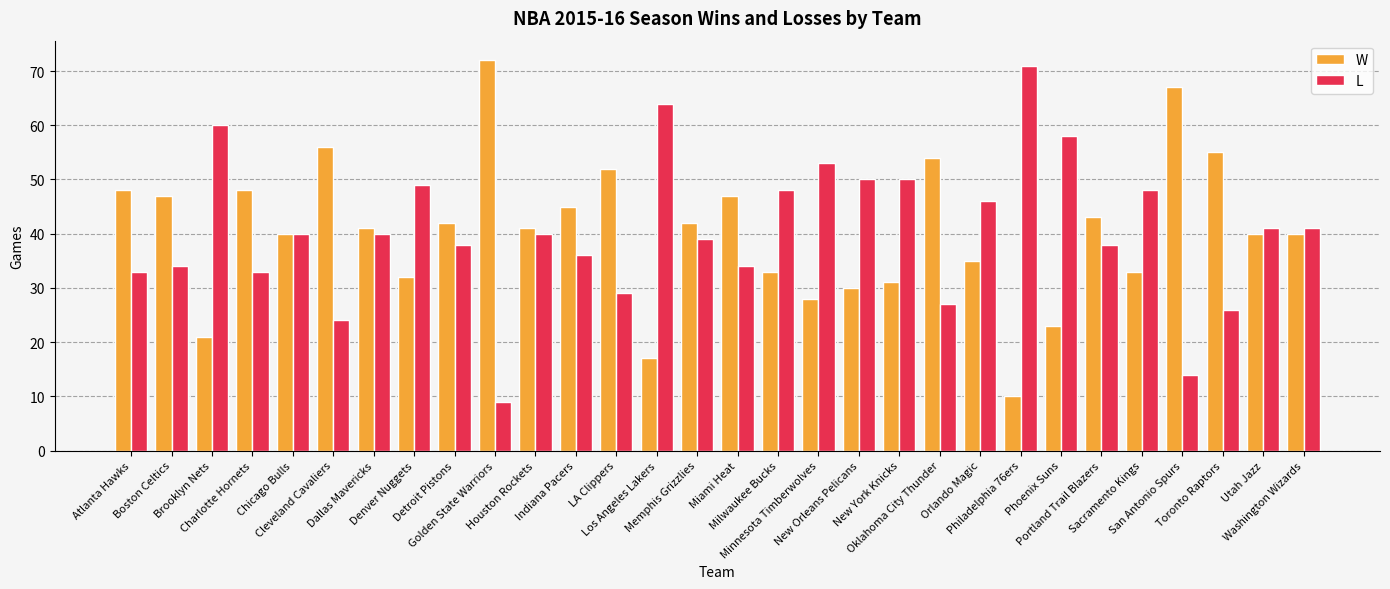

At how many categories does at least one series exceed 57?

6